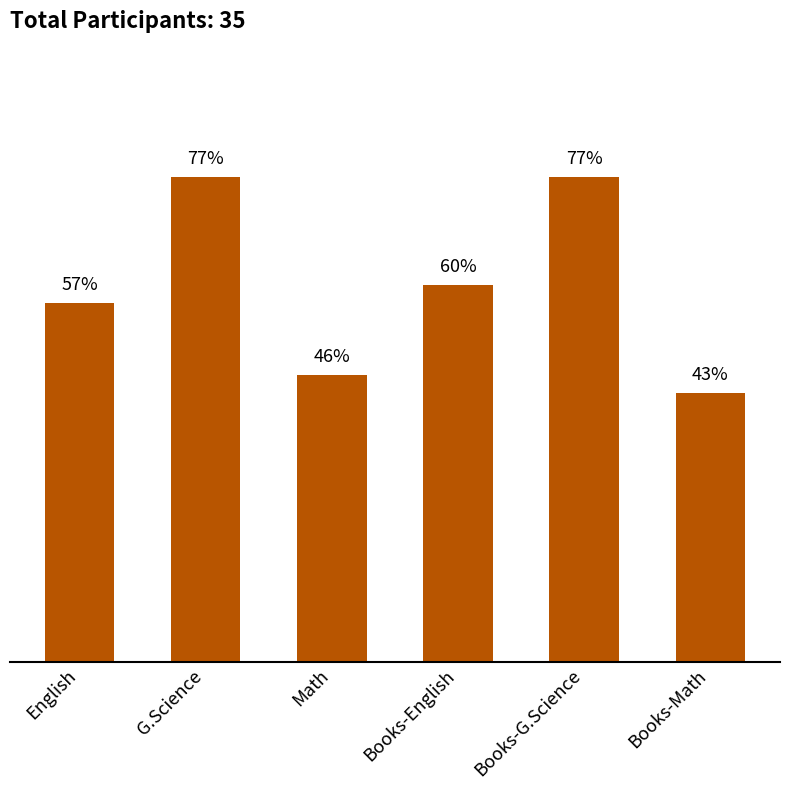

Are the bars horizontal?

No